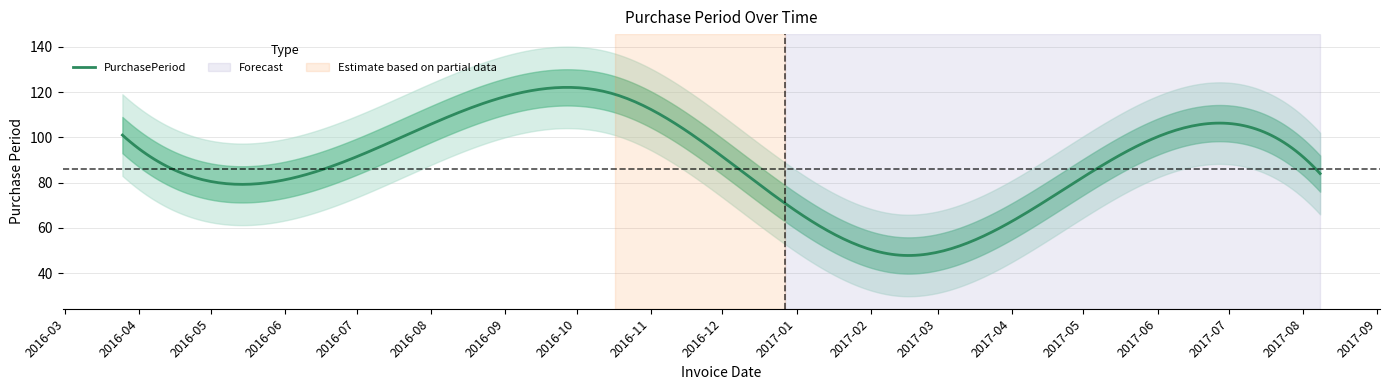

What is the greatest value displayed?

119